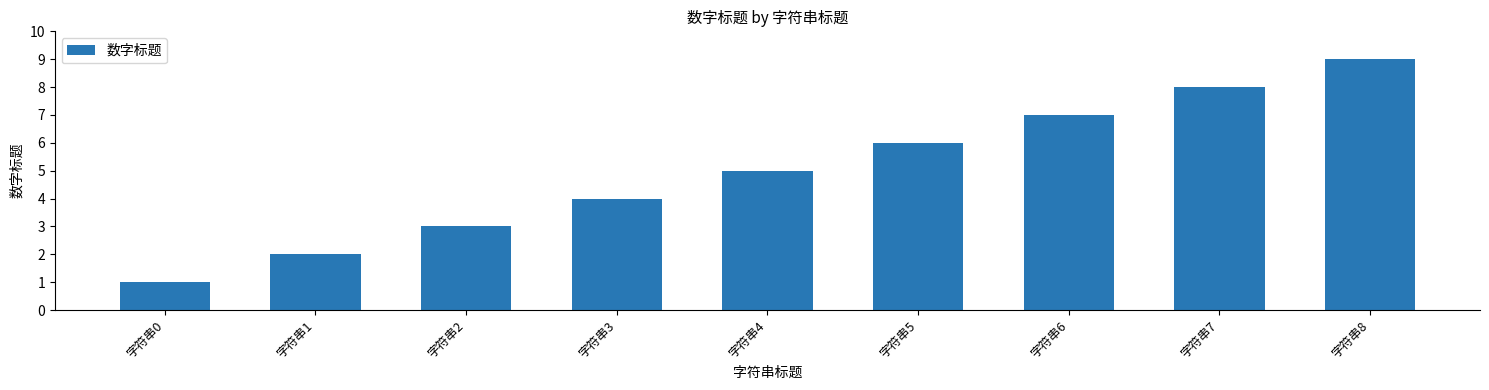

At which label is the value closest to 5?

字符串4